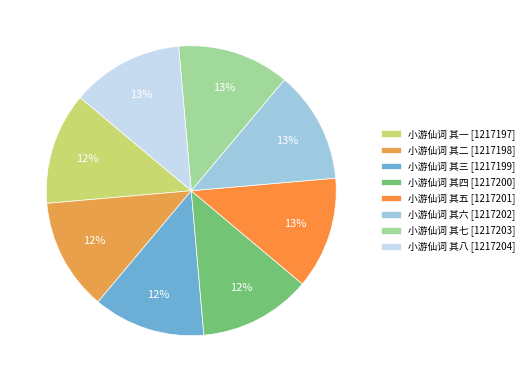

Is there any slice that represents more than half of the pie?

No